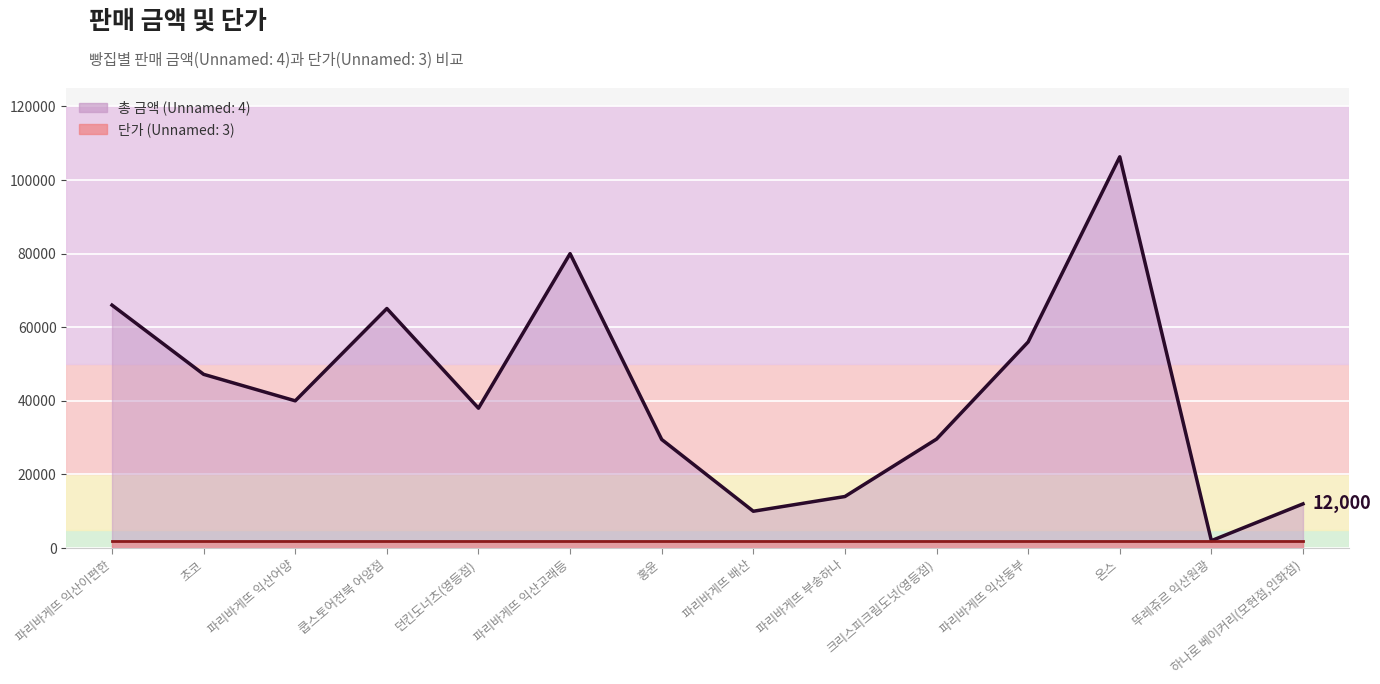

Rank the categories by value from highest to lowest.

온스, 파리바게뜨 익산고래등, 파리바게뜨 익산이편한, 쿱스토어전북 어양점, 파리바게뜨 익산동부, 초코, 파리바게뜨 익산어양, 던킨도너츠(영등점), 크리스피크림도넛(영등점), 홍윤, 파리바게뜨 부송하나, 하나로 베이커리(모현점,인화점), 파리바게뜨 배산, 뚜레쥬르 익산원광